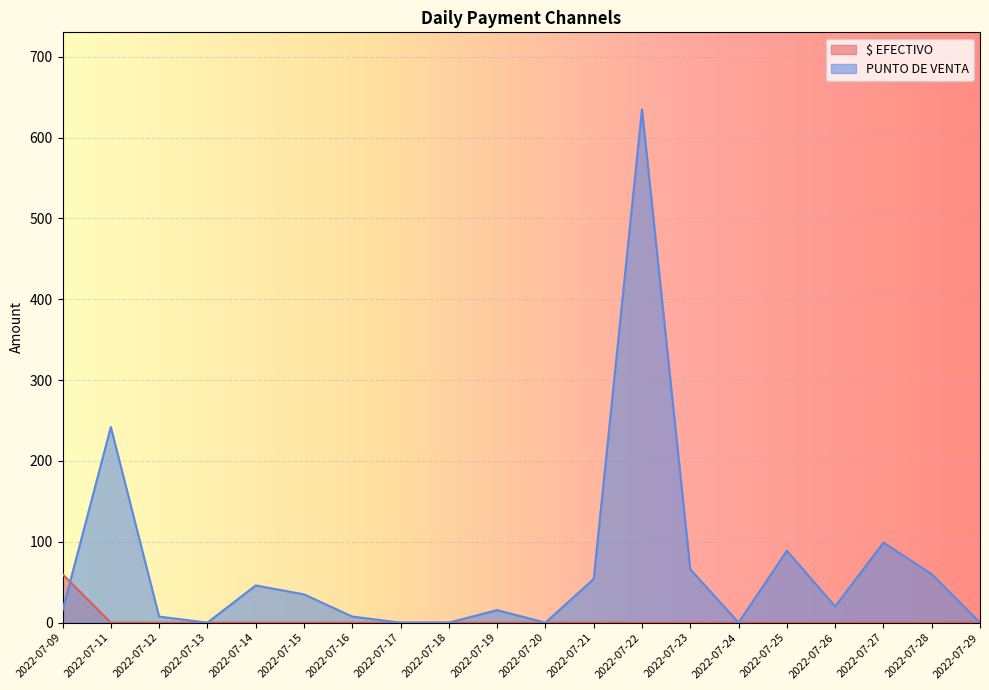

At which category does PUNTO DE VENTA reach its first local peak?

2022-07-11